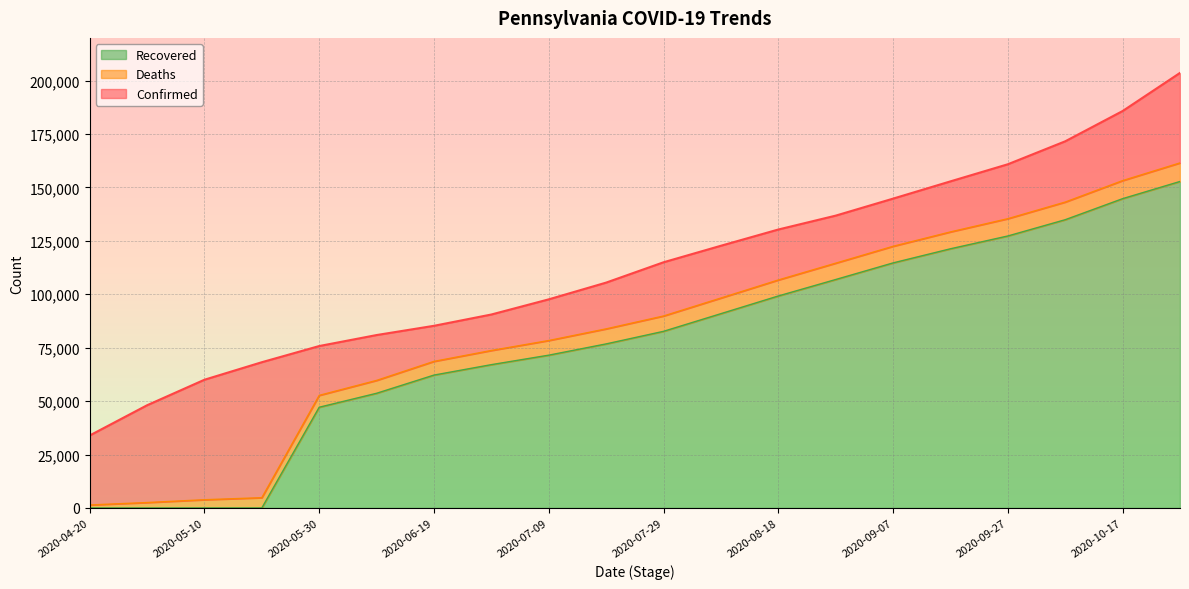

Which label corresponds to the smallest value in the chart?

2020-04-20